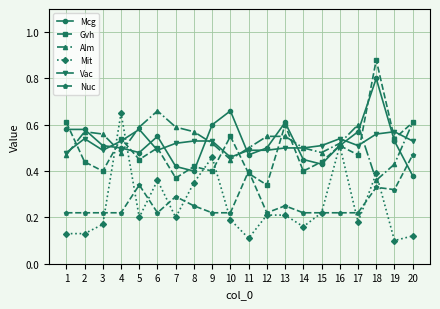

What is the sum of all Nuc values?

5.3